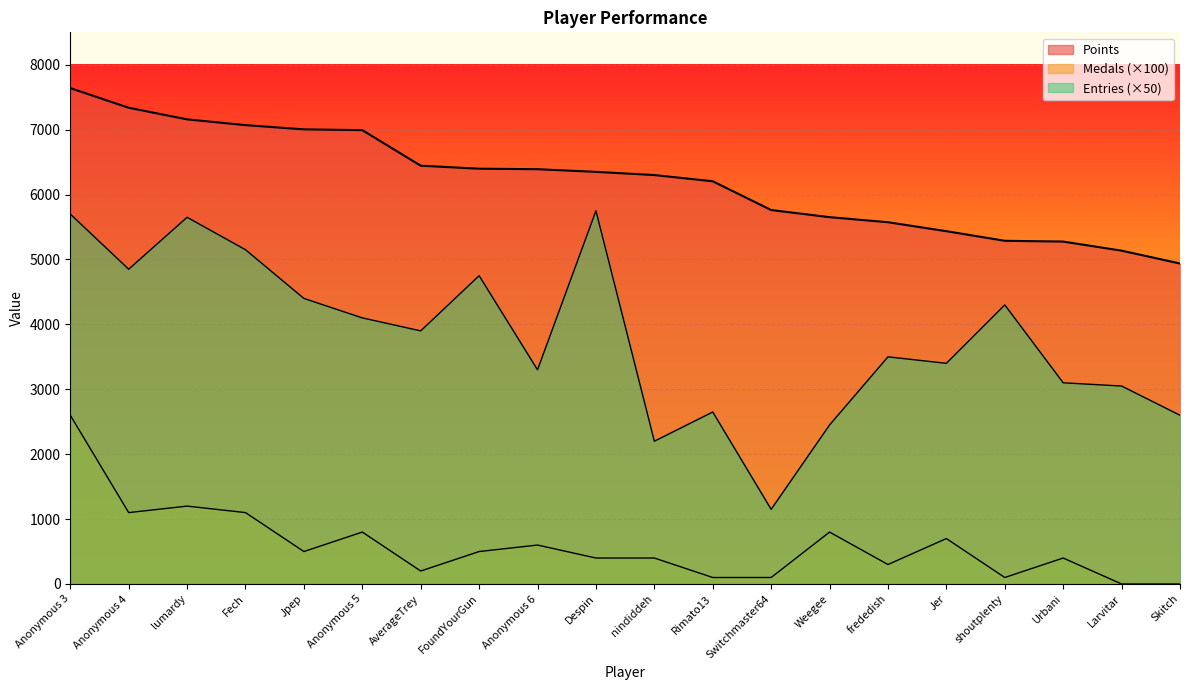

Reading right to left, list all the values displayed in this chart.

Points: 4938	5136	5276	5288	5436	5574	5652	5762	6205	6301	6350	6391	6399	6445	6993	7005	7070	7159	7338	7641
Medals: 0	0	400	100	700	300	800	100	100	400	400	600	500	200	800	500	1100	1200	1100	2600
Entries: 2600	3050	3100	4300	3400	3500	2450	1150	2650	2200	5750	3300	4750	3900	4100	4400	5150	5650	4850	5700